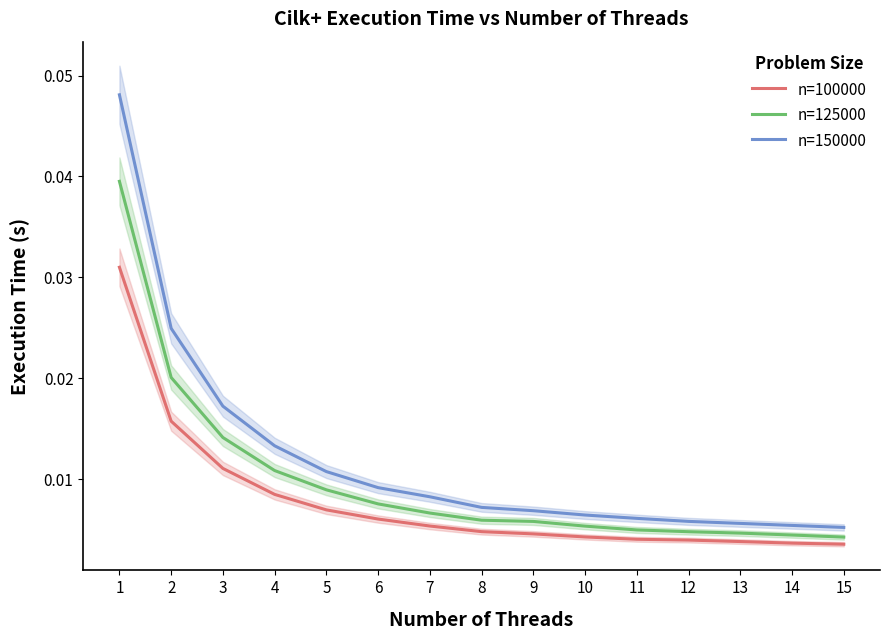

True or false: n=100000 and n=150000 cross at least once.

False